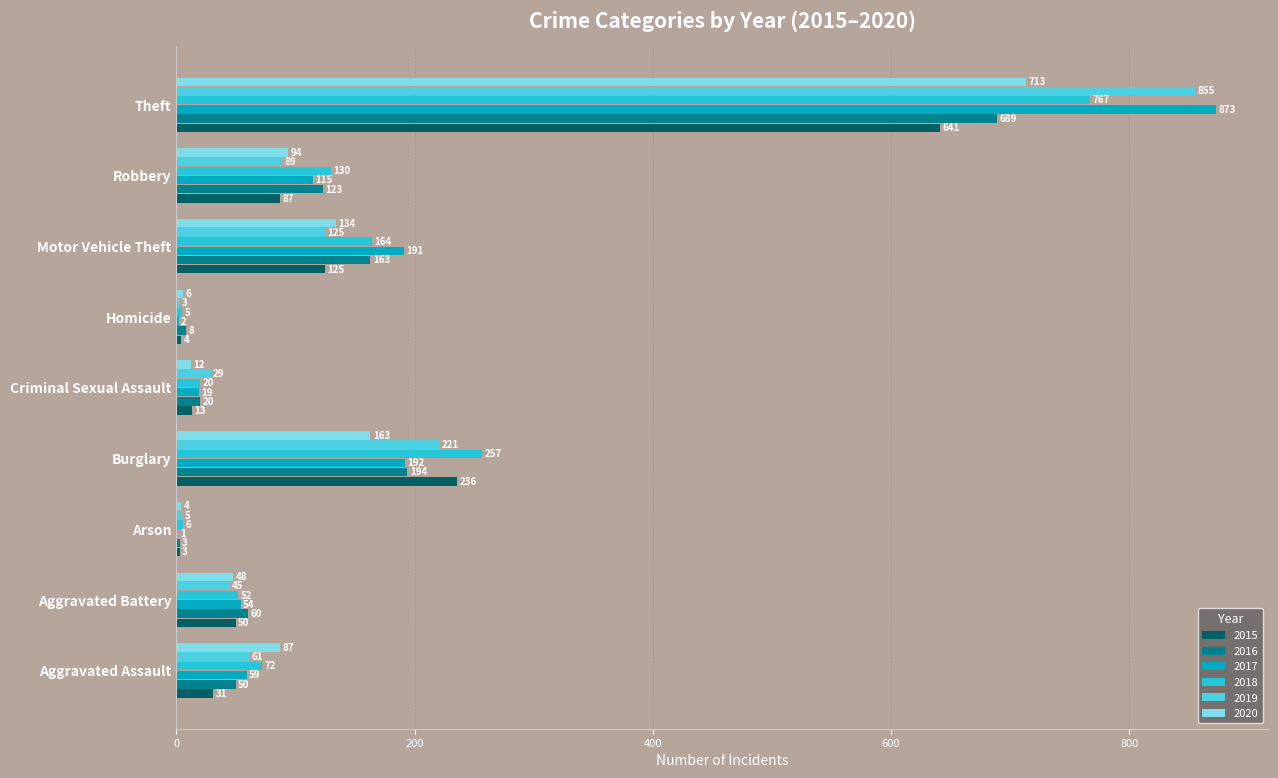

What is the approximate value of 2020 at Aggravated Battery?

48